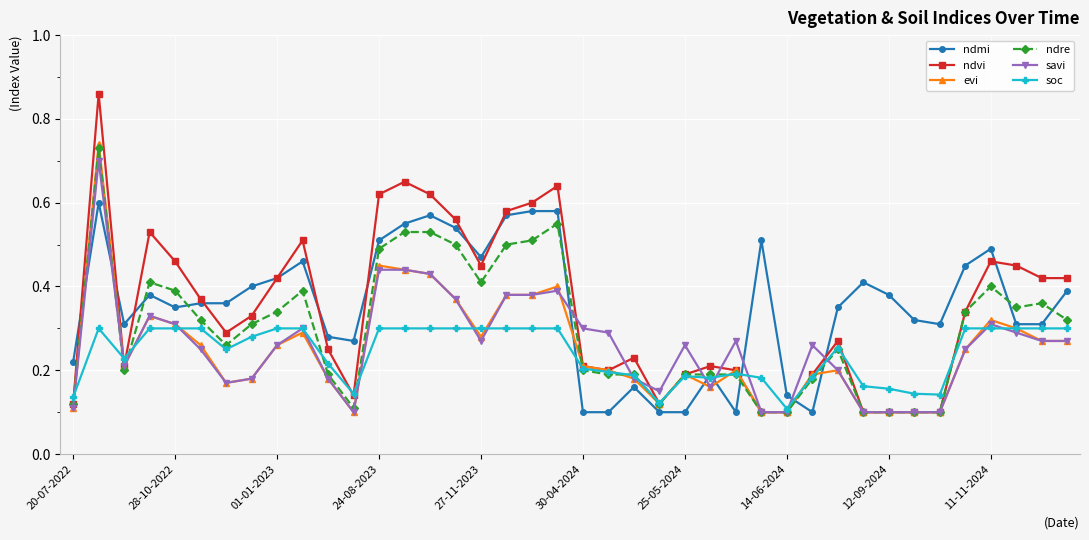

How many ndre values are between 0 and 1?

40